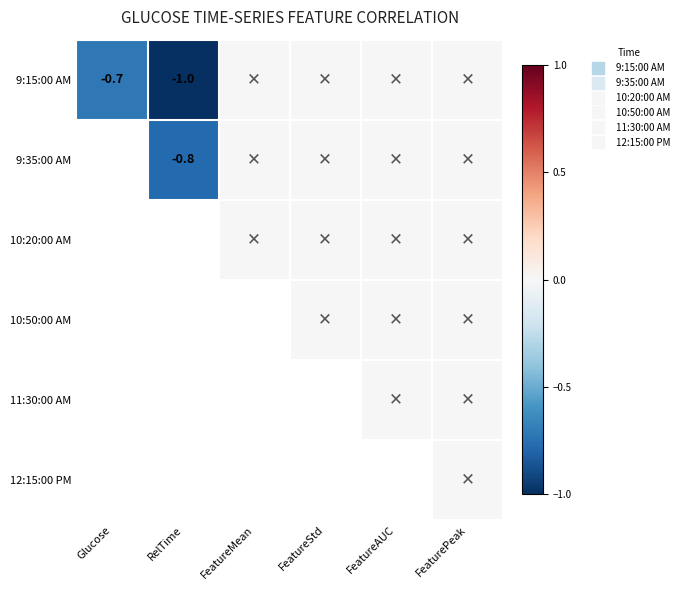

How many distinct data groups are displayed?

6